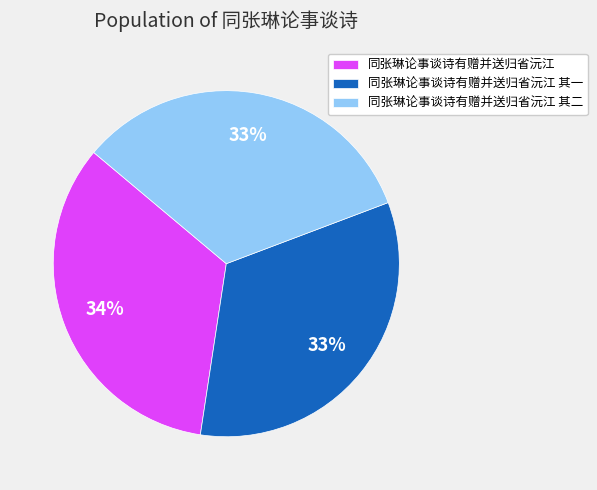

Is the sum of 同张琳论事谈诗有赠并送归省沅江 and 同张琳论事谈诗有赠并送归省沅江 其二 greater than half?

Yes